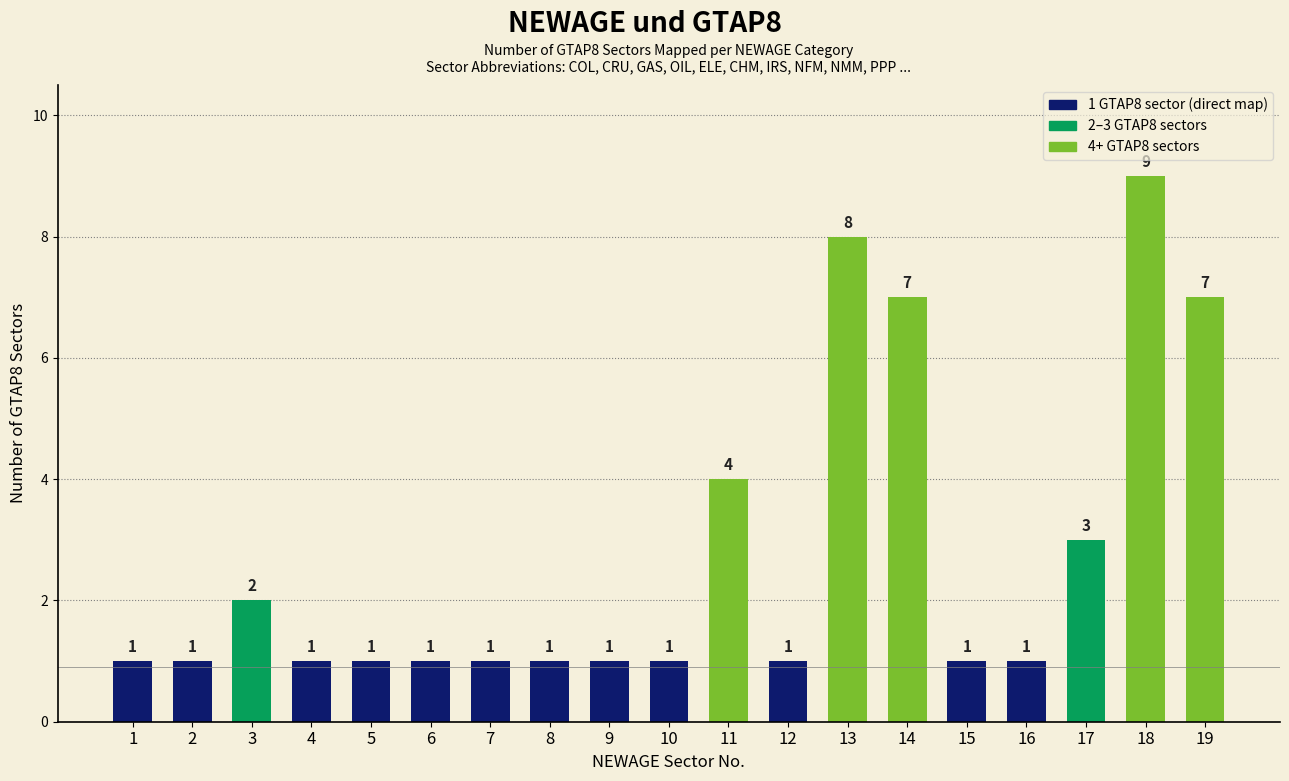

Reading left to right, what are all the values shown in this chart?

1=1	2=1	3=2	4=1	5=1	6=1	7=1	8=1	9=1	10=1	11=4	12=1	13=8	14=7	15=1	16=1	17=3	18=9	19=7